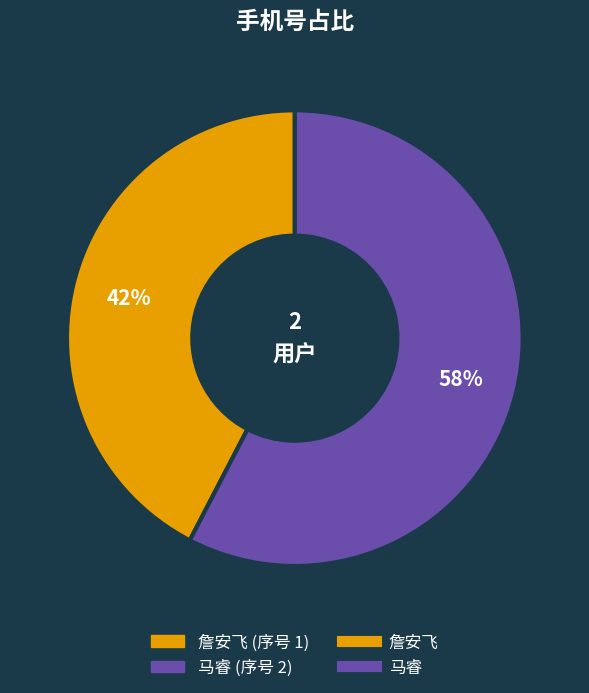

Is there any slice that represents more than half of the pie?

Yes